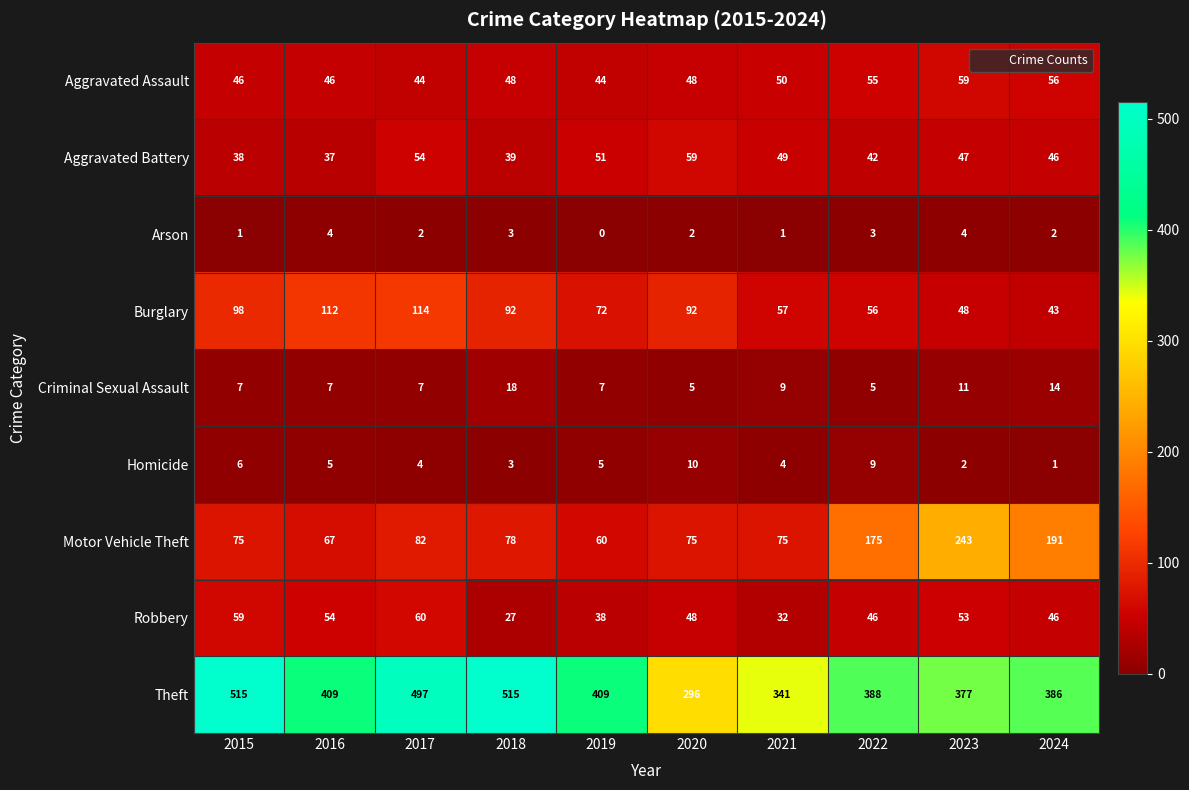

Is it true that Aggravated Assault equals 16 at 2022?

False